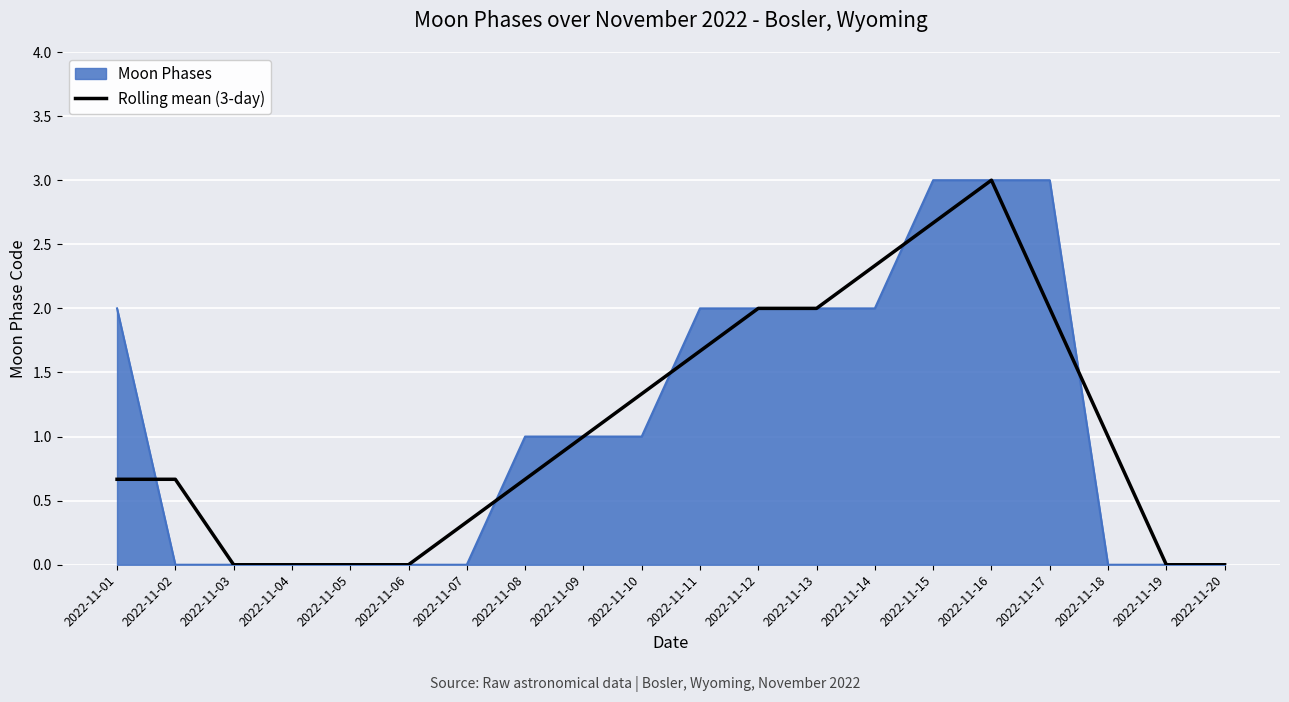

Rank the series at 2022-11-10 from lowest to highest value.

Moon Phases, Rolling mean (3-day)